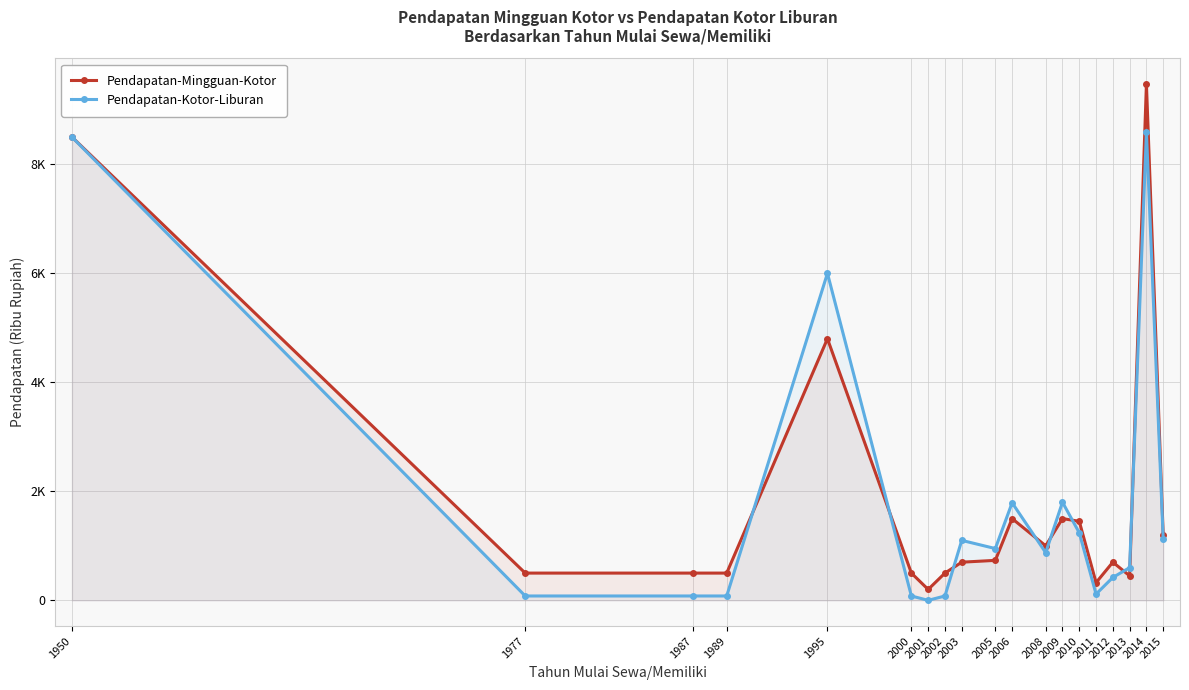

Between 2006 and 2013, which is larger?

2006